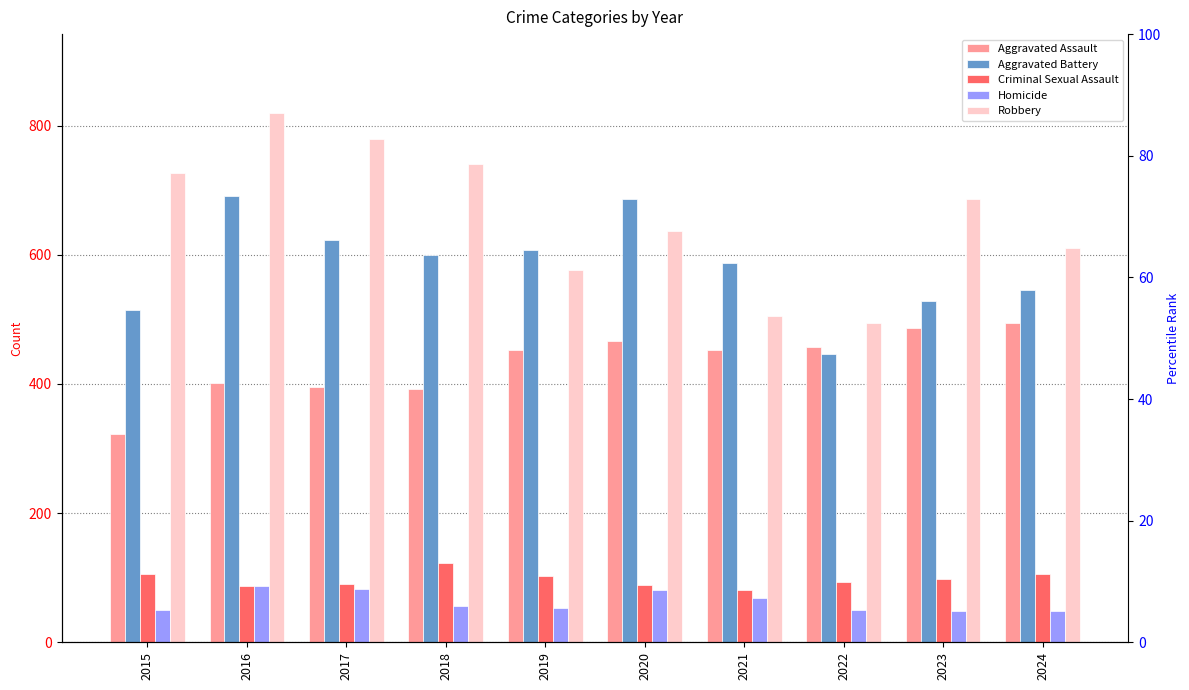

How many data points in Homicide are less than 56?

5